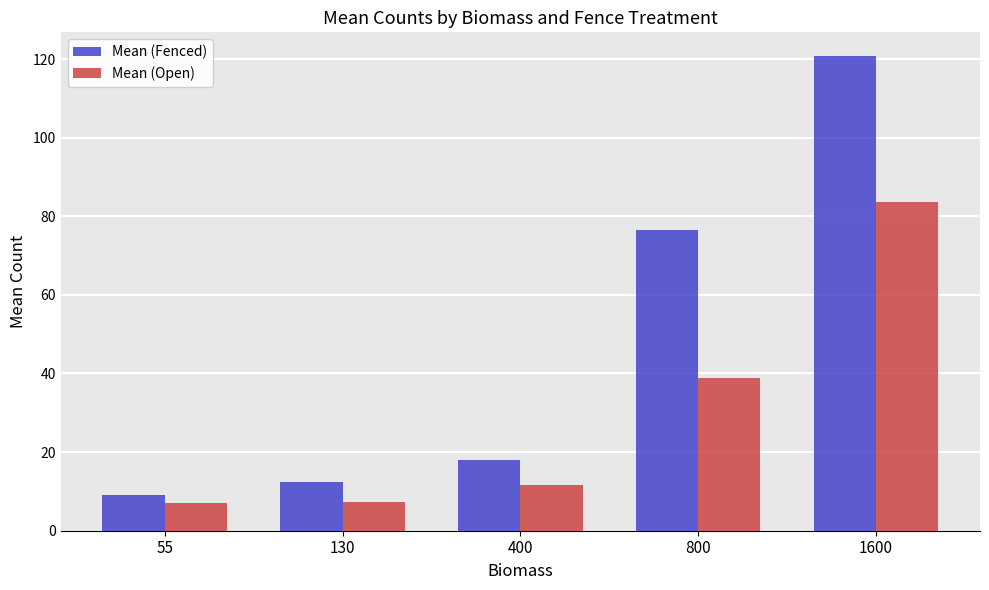

Read the Mean (Open) value at 55.

7.0